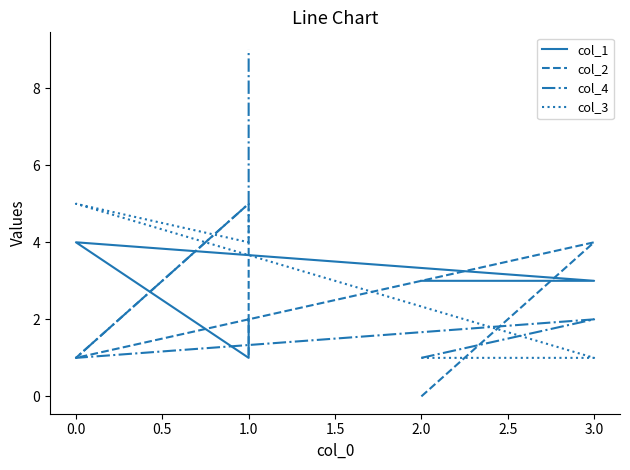

Reading left to right, extract all data points from this chart.

col_1: 3	3	4	1	2
col_2: 0	4	1	5	1
col_4: 1	2	1	5	9
col_3: 1	1	5	4	5